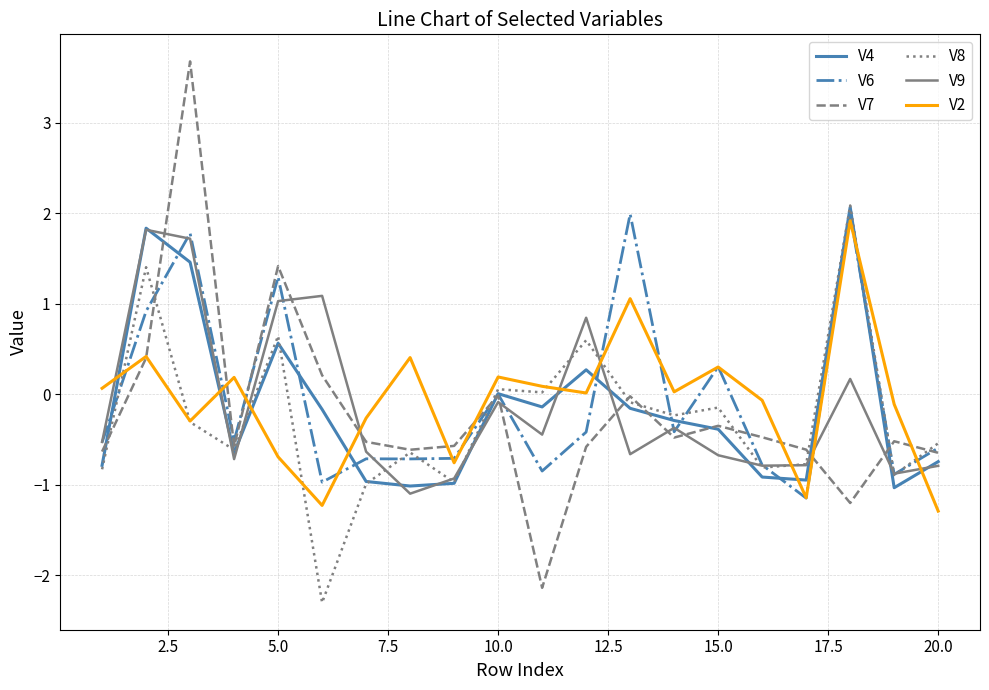

After their last crossing, which series has the higher values: V7 or V9?

V7